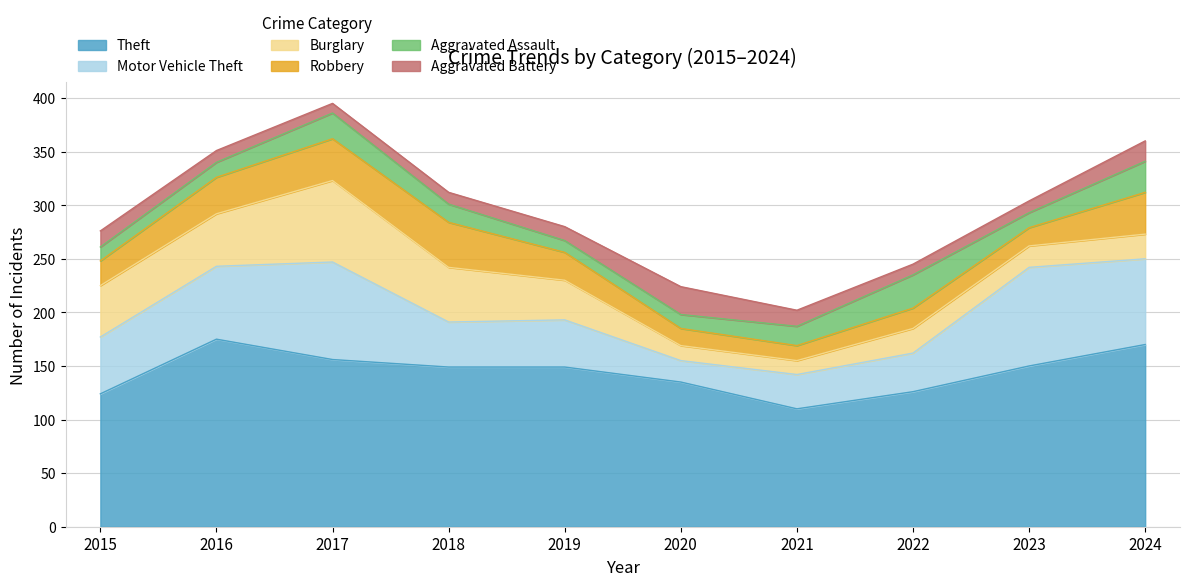

Where is the first local maximum for Aggravated Battery?

2020